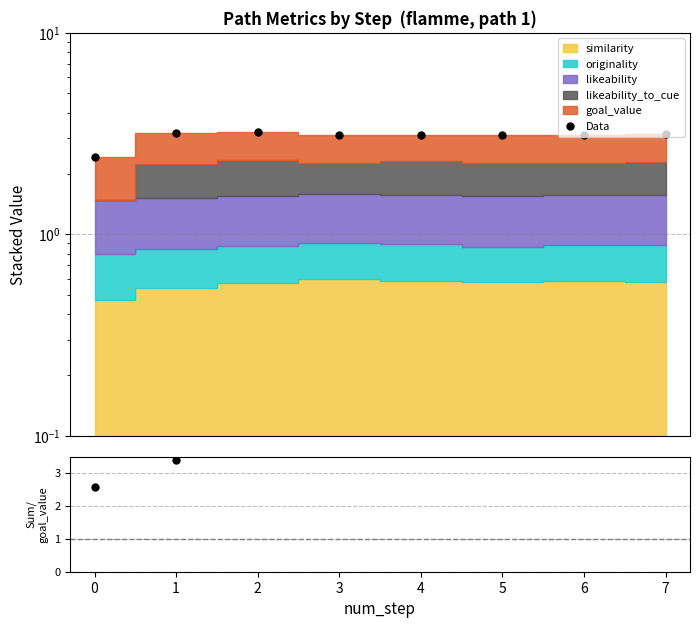

What is the lowest value of the Data series?

2.4